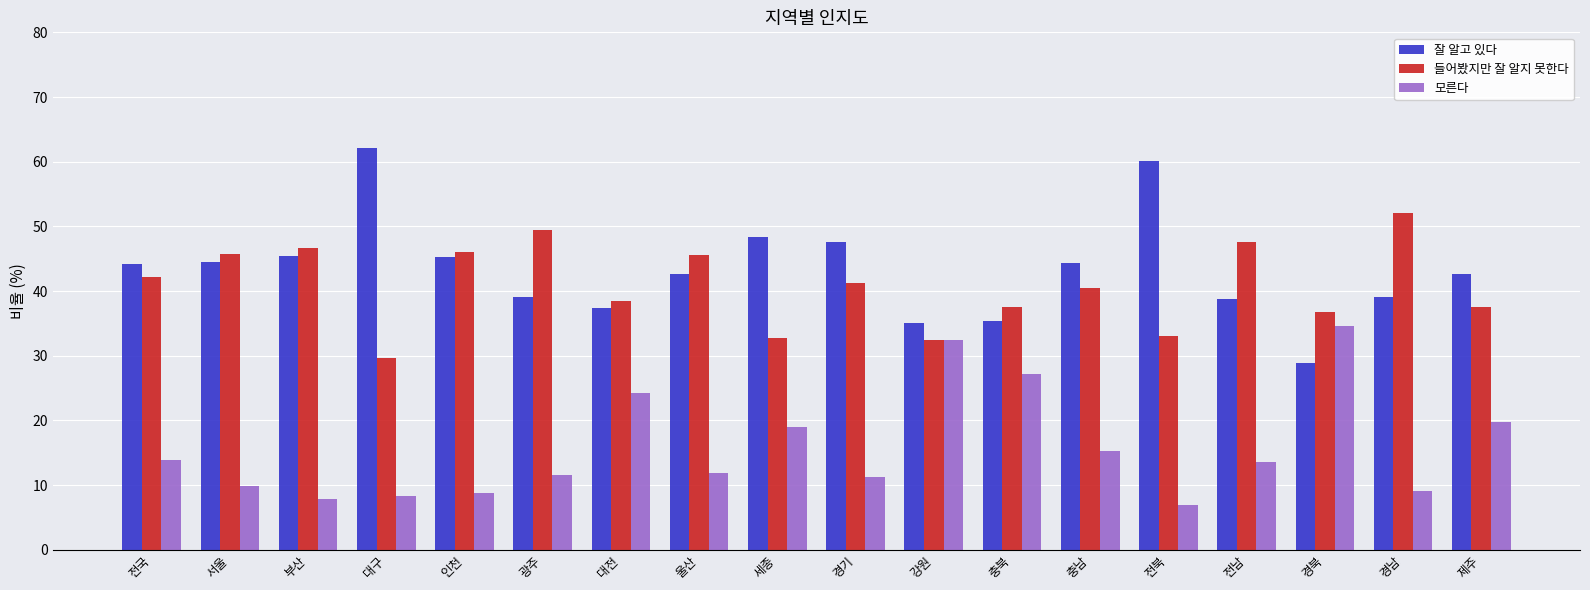

What is the lowest value of the 들어봤지만 잘 알지 못한다 series?

29.7